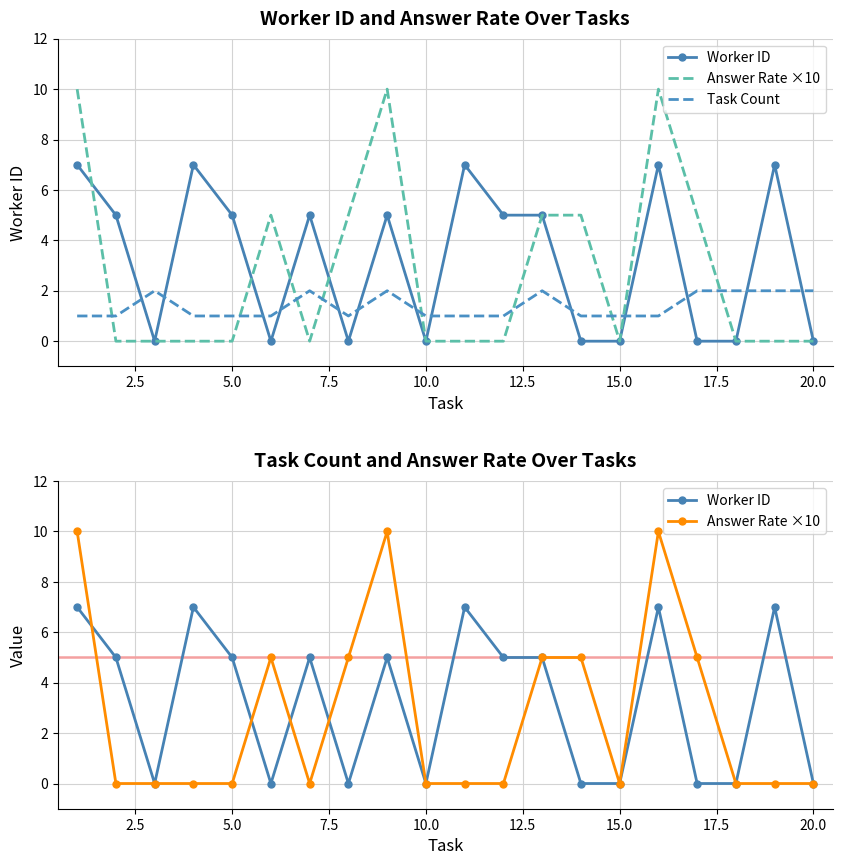

The Task Count series shows 3 at 18. True or false?

False